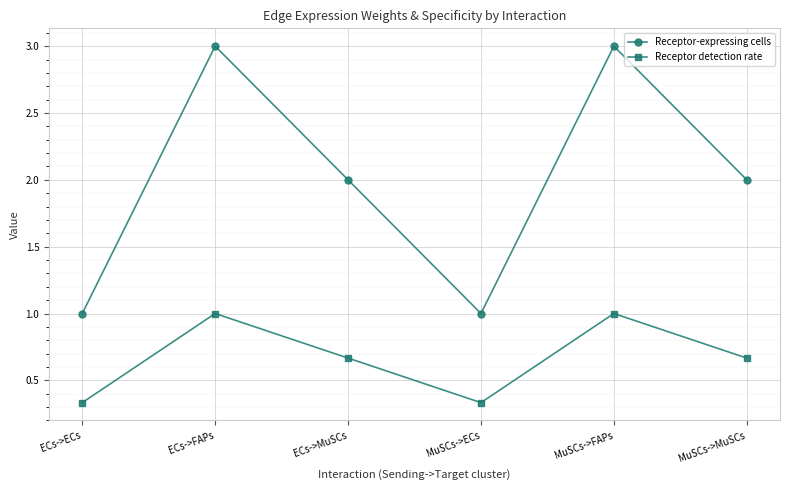

What are all the series names shown in the legend?

Receptor-expressing cells, Receptor detection rate